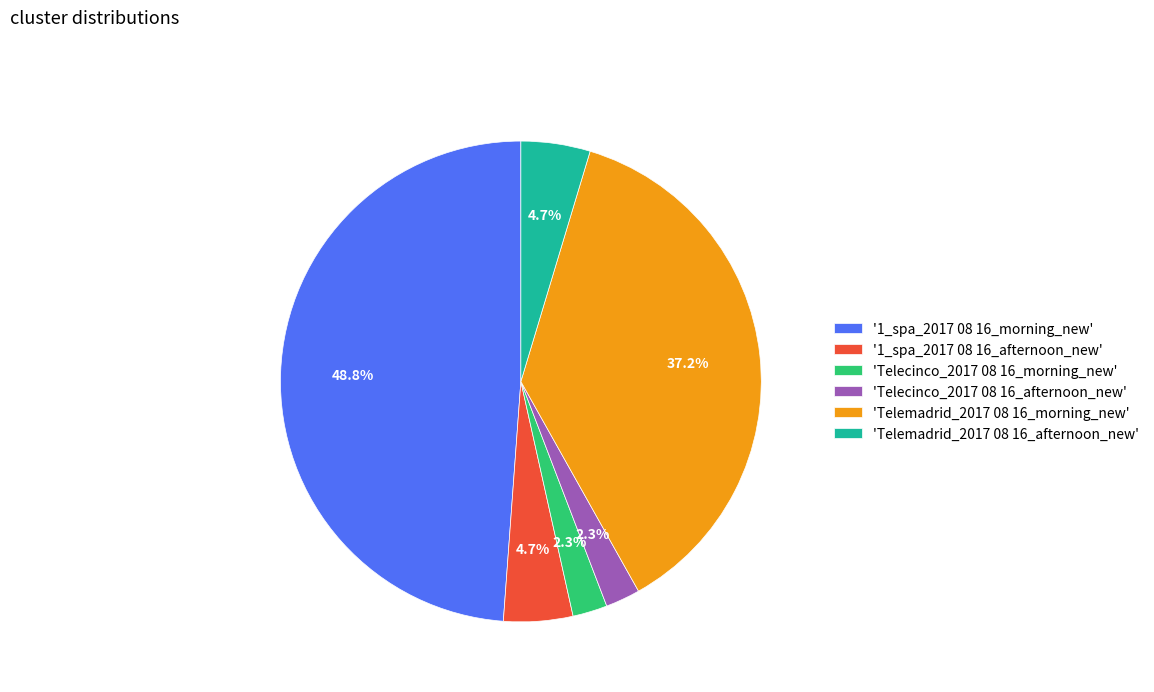

Do 'Telecinco_2017 08 16_morning_new' and '1_spa_2017 08 16_morning_new' together represent more than half of the pie?

Yes